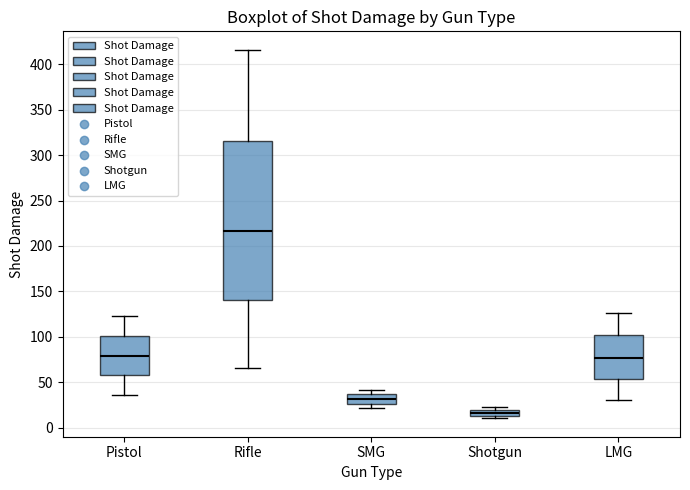

Which box has the highest median line?

Rifle